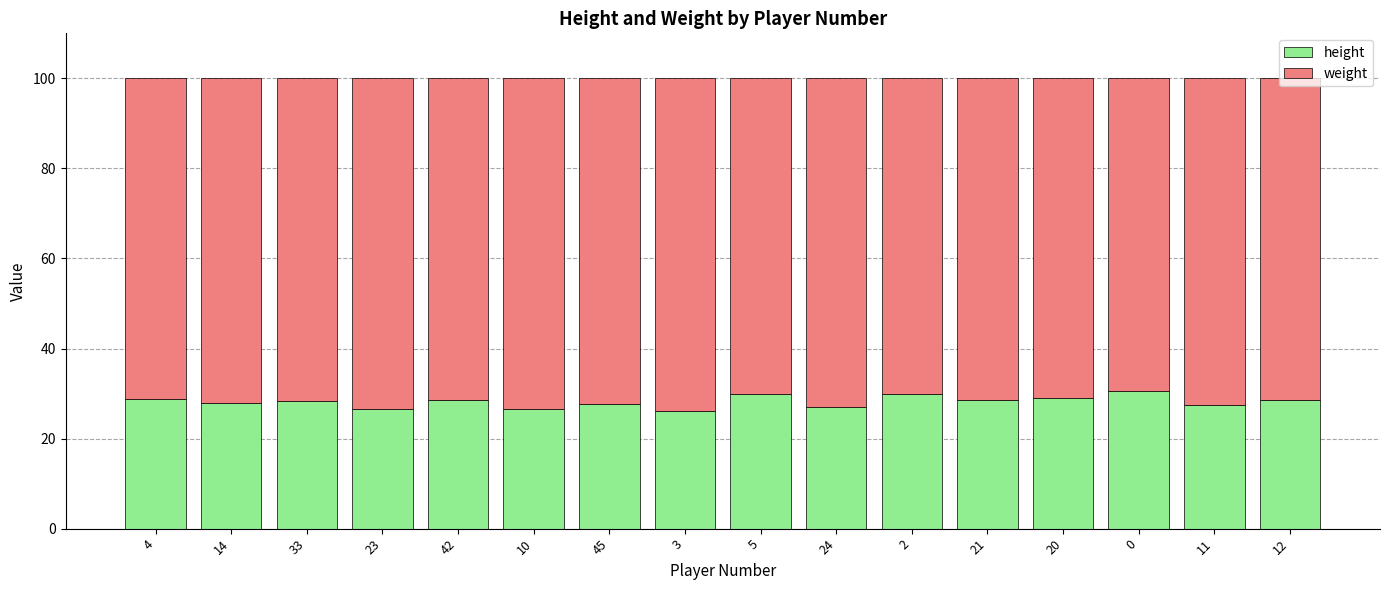

What is the total value across all series at 23?

100.0